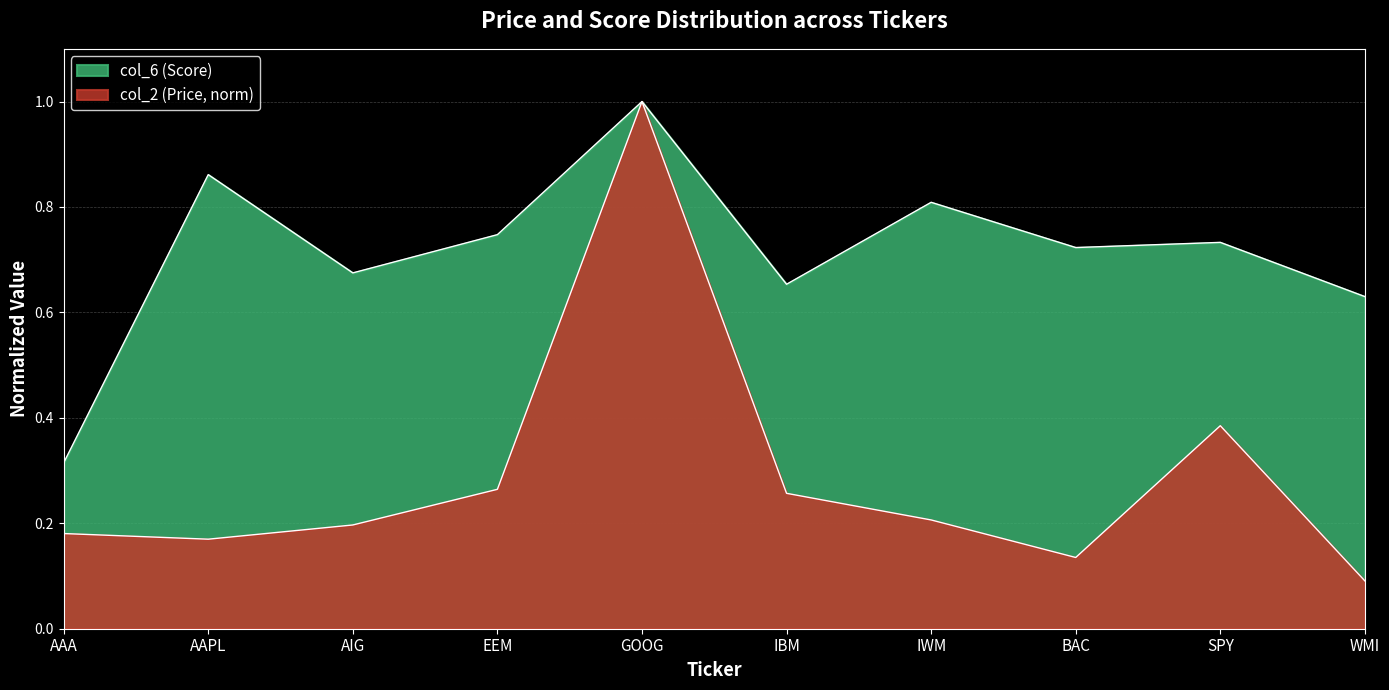

Reading left to right, list all the values displayed in this chart.

col_2 (Price): 0.2	0.2	0.2	0.3	1.0	0.3	0.2	0.1	0.4	0.1
col_6 (Score): 0.3	0.9	0.7	0.7	1.0	0.7	0.8	0.7	0.7	0.6